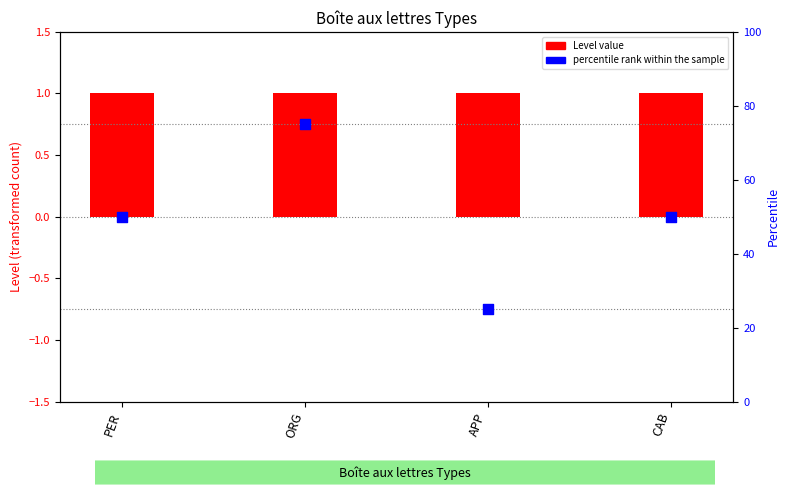

Which series has the widest spread of Y values?

percentile rank within the sample